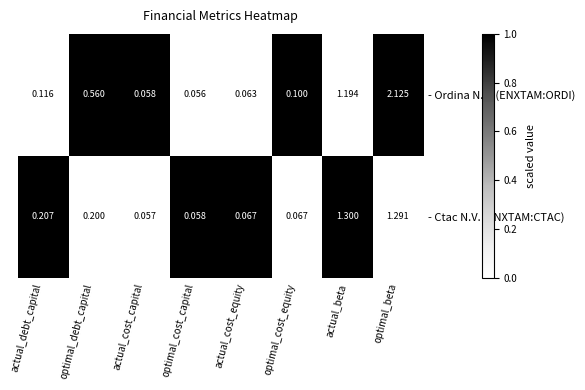

Which series changed the most between actual_debt_capital and optimal_cost_capital?

- Ctac N.V. (ENXTAM:CTAC)